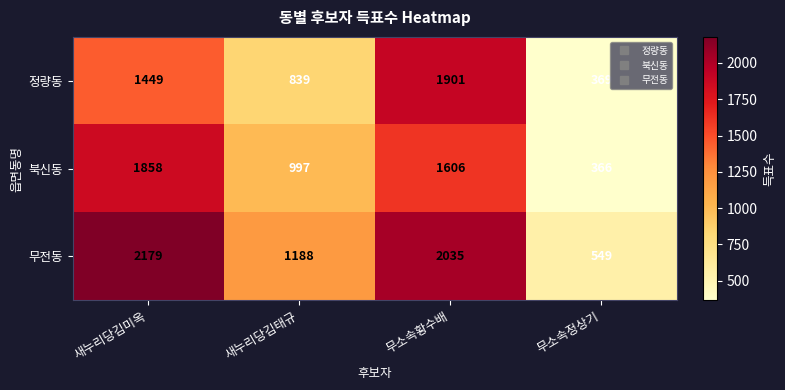

The 북신동 series shows 1282 at 새누리당김미옥. True or false?

False